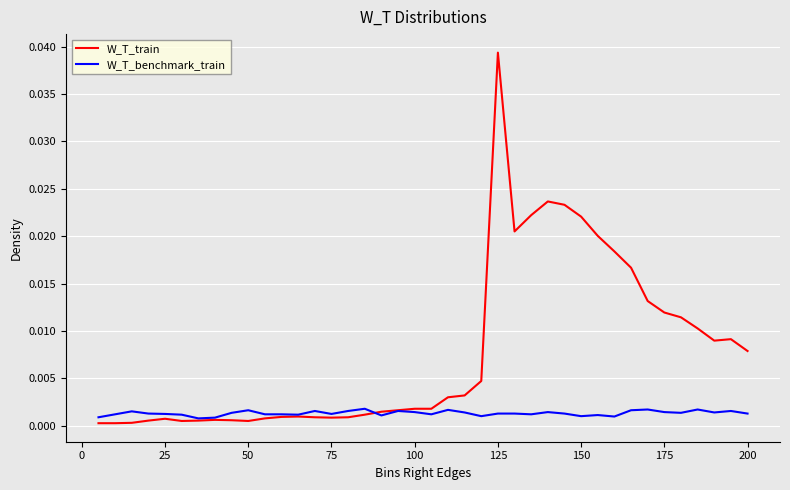

Which series has the widest spread of values?

W_T_train